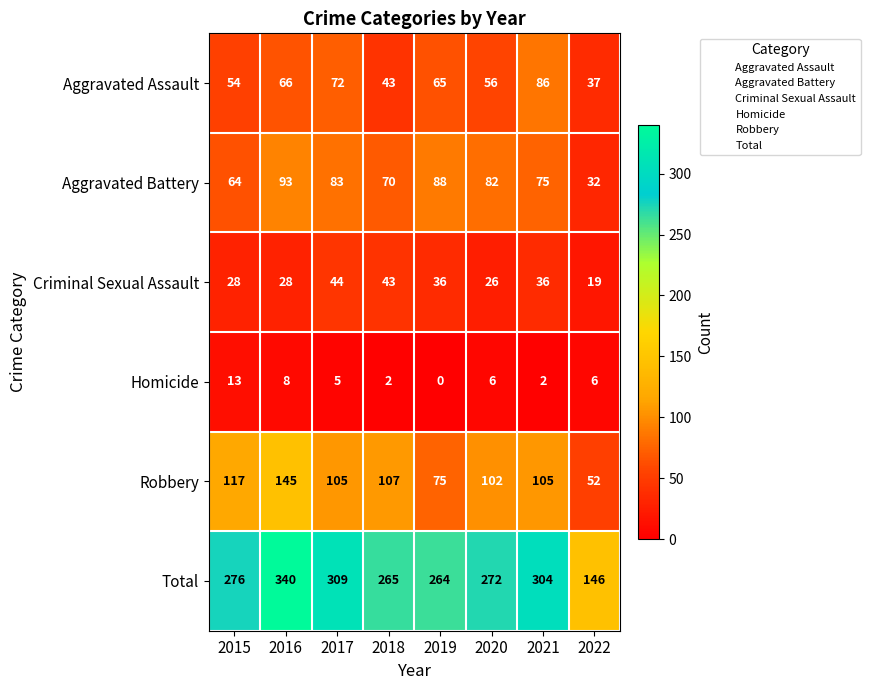

What is the maximum value for Aggravated Assault?

86